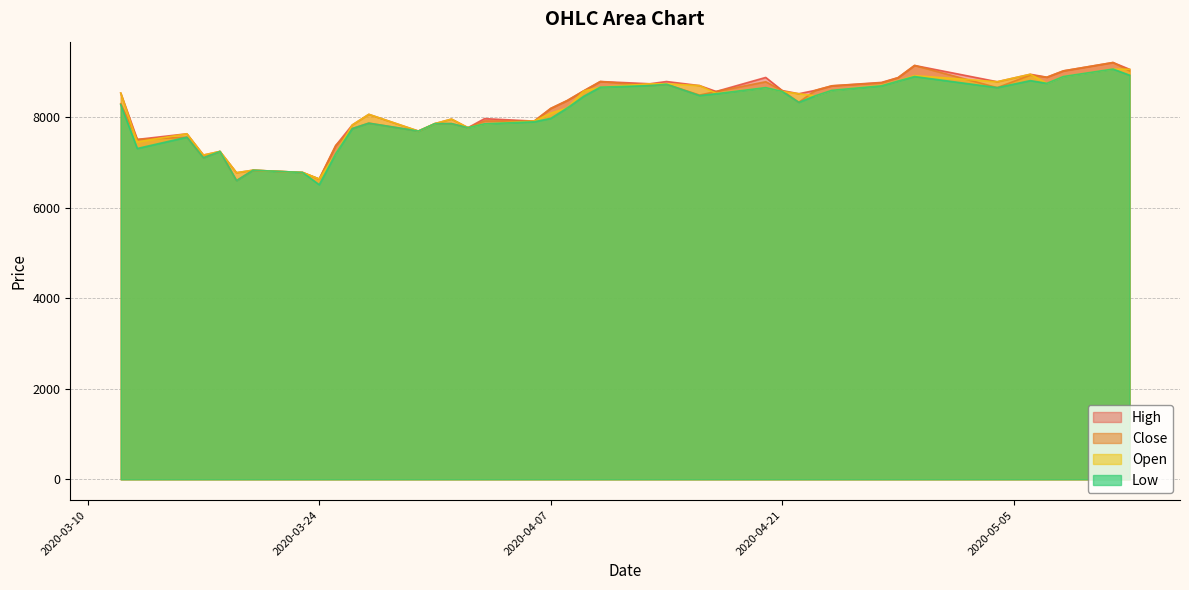

Rank the series by their maximum value, from highest to lowest.

High, Close, Open, Low